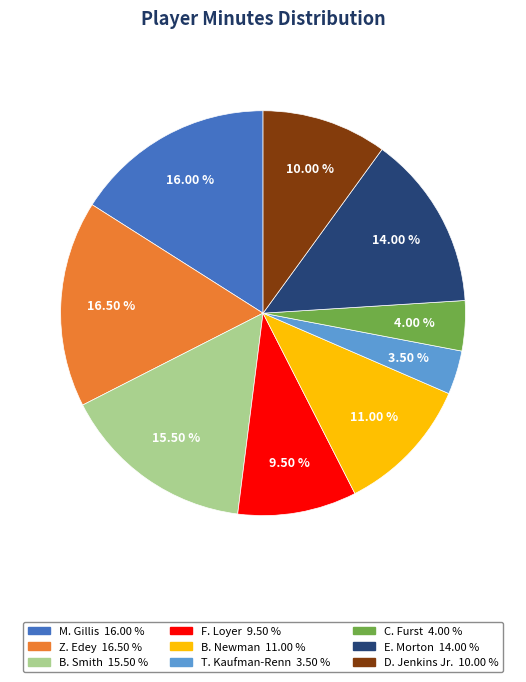

Combined, what portion of the pie is F. Loyer and Z. Edey?

26.0%